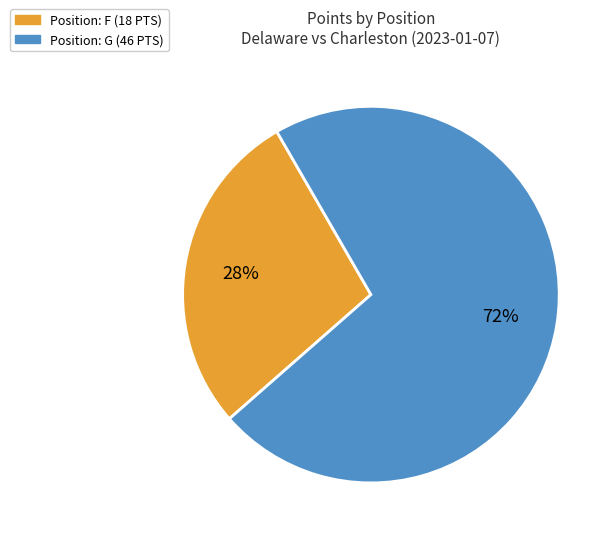

Does any single category account for the majority?

Yes